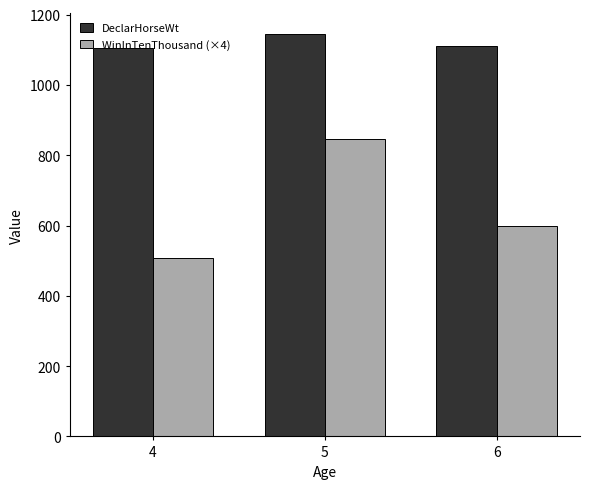

Which label corresponds to the largest value in the chart?

5